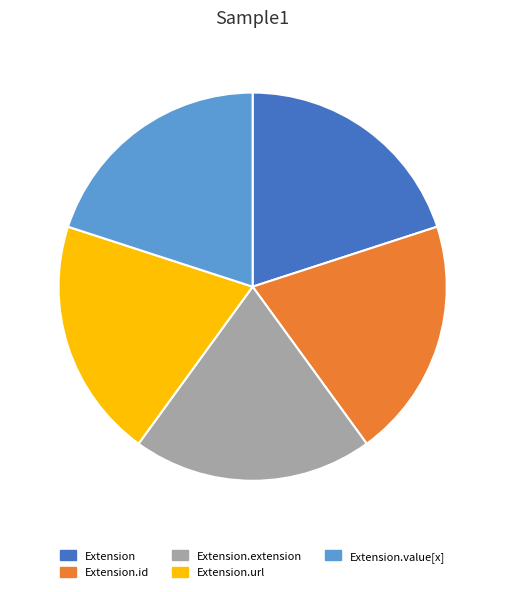

Is it true that Extension.url is 93% of the pie?

False